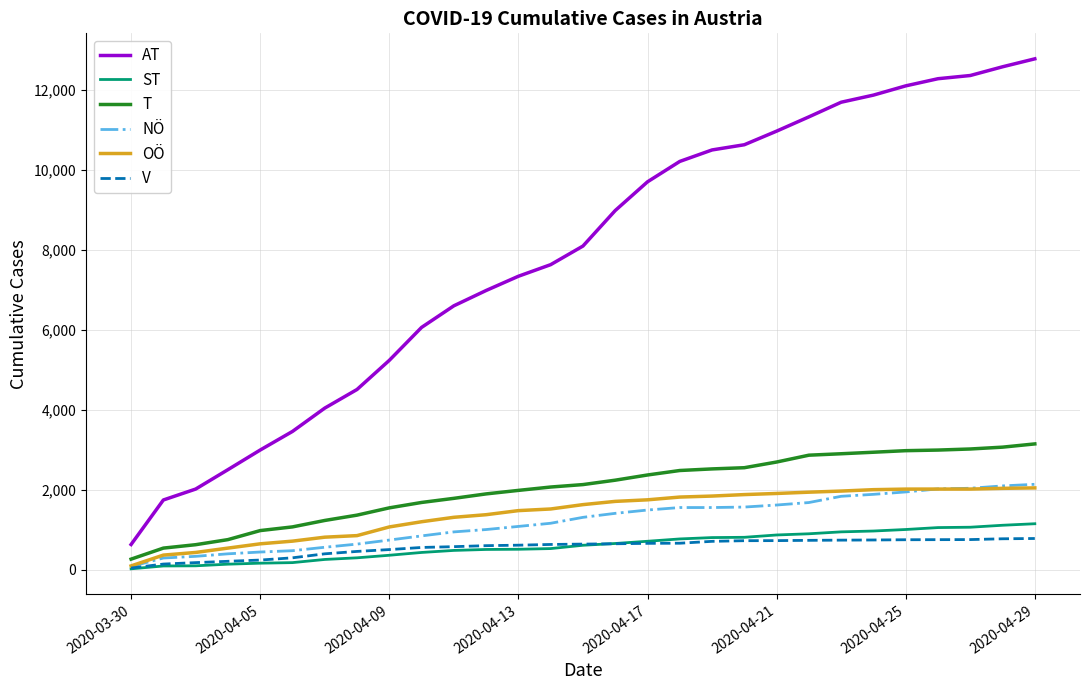

What is the difference between the maximum and second lowest values in the NÖ series?

1843